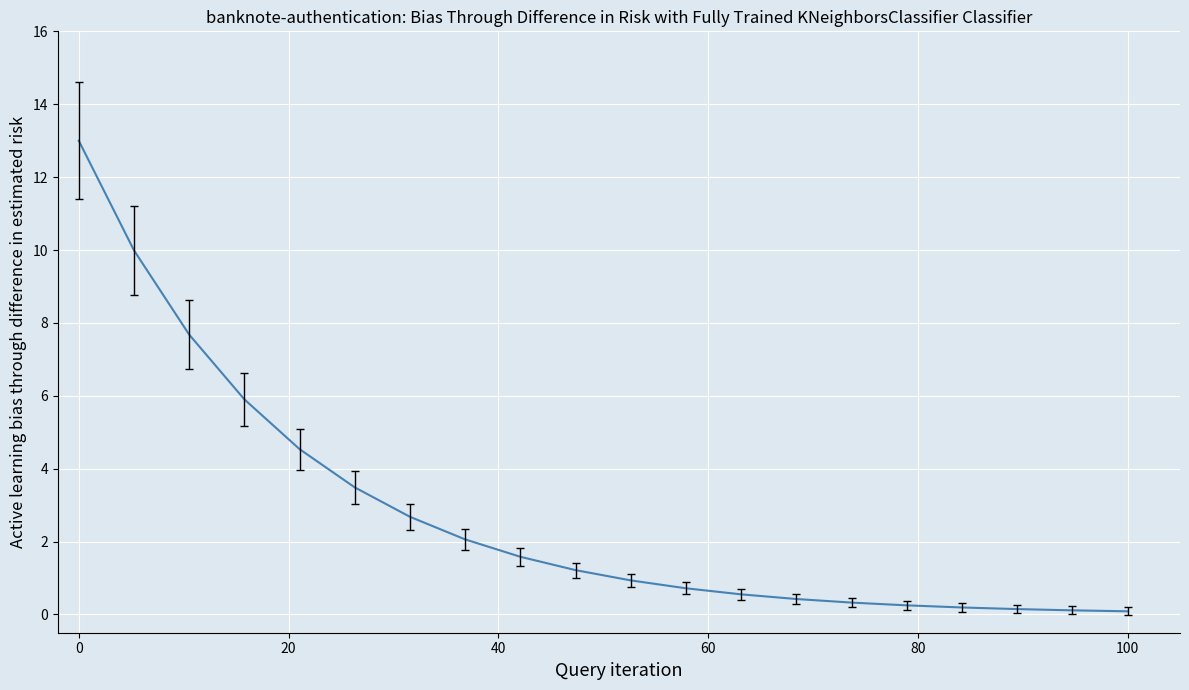

What is the smallest value displayed?

0.1